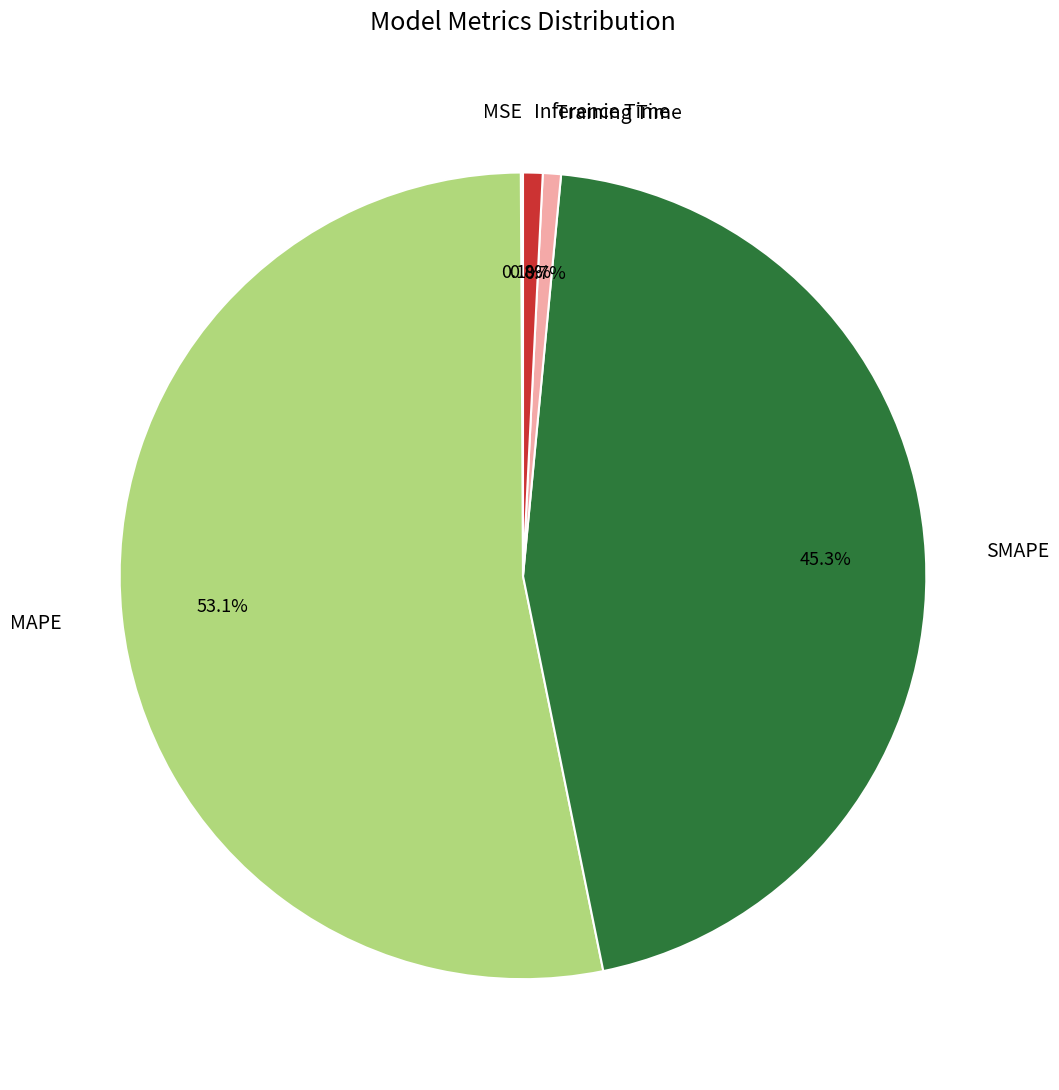

Combined, do Inference Time and Training Time account for over 50%?

No